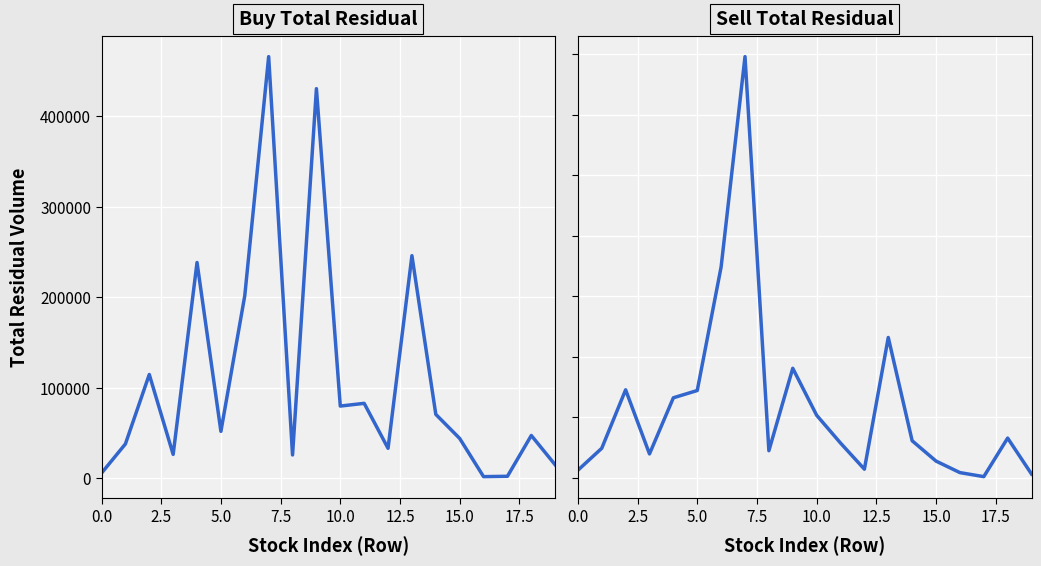

What are all the series names shown in the legend?

buy_total, sell_total